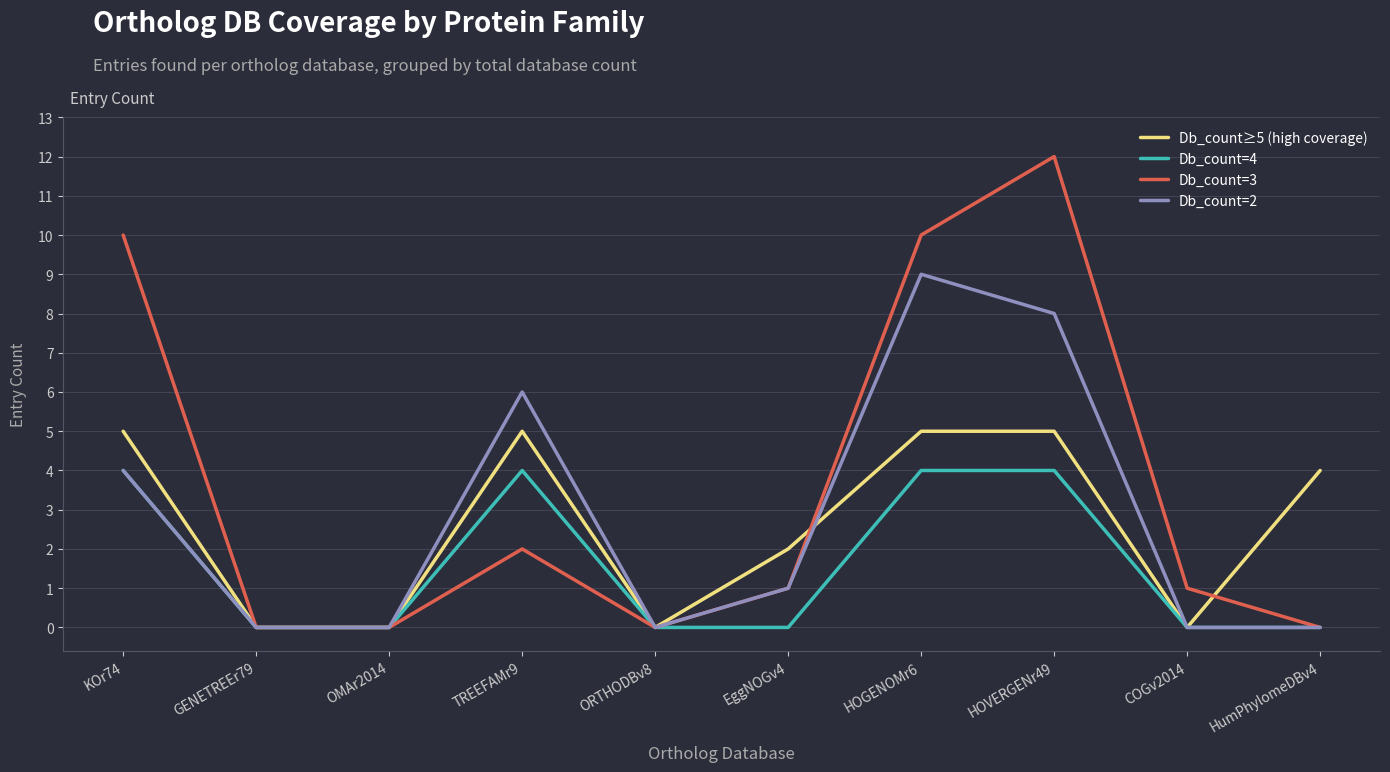

What is the maximum value shown in the chart?

12